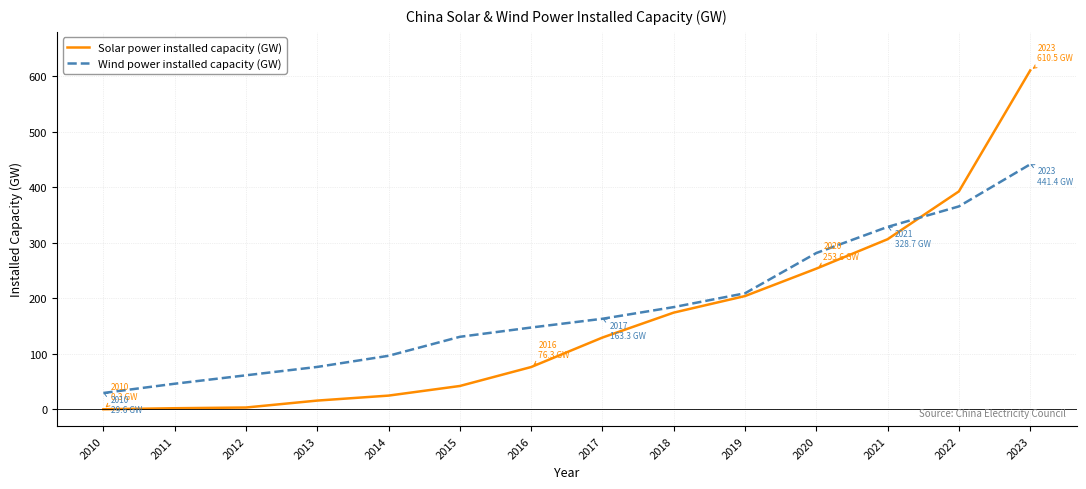

Count the number of data series in this chart.

2